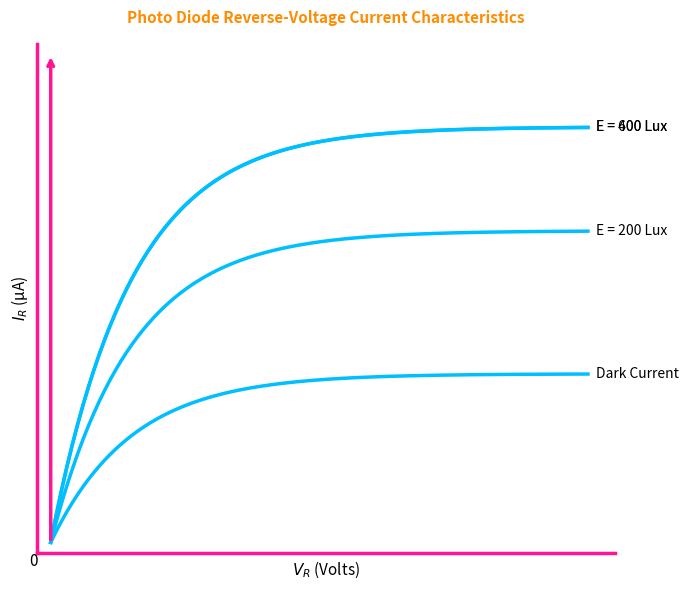

Does the chart have visible grid lines?

No